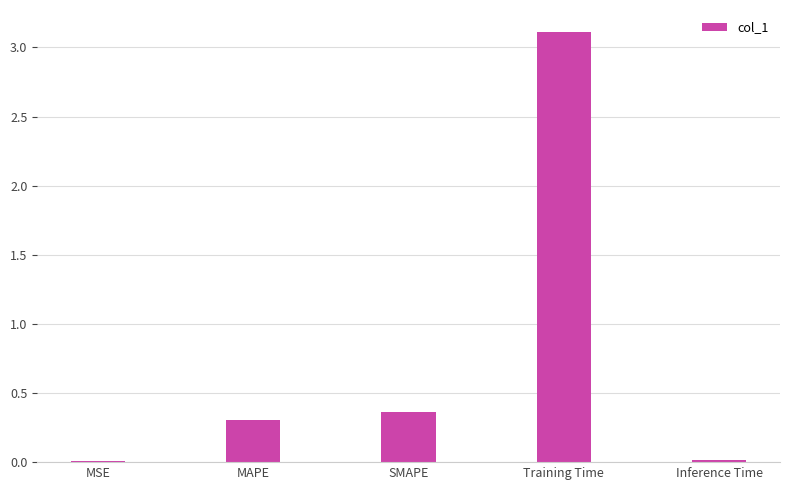

Count the number of data series in this chart.

1